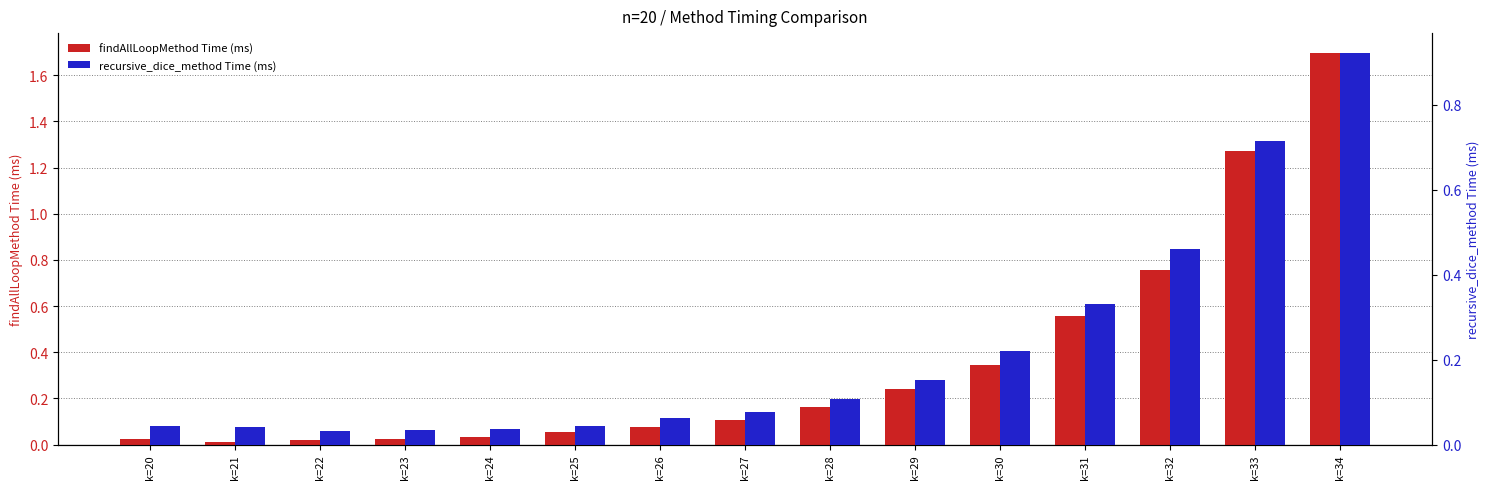

Which category has the lowest value across all series?

k=21